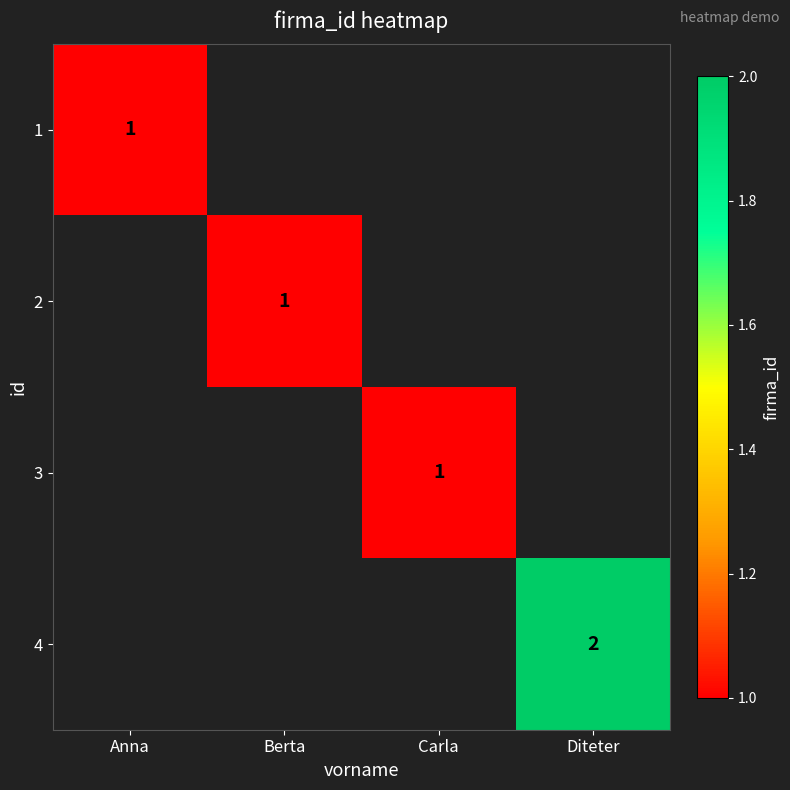

Is it true that 3 equals 1 at Carla?

True